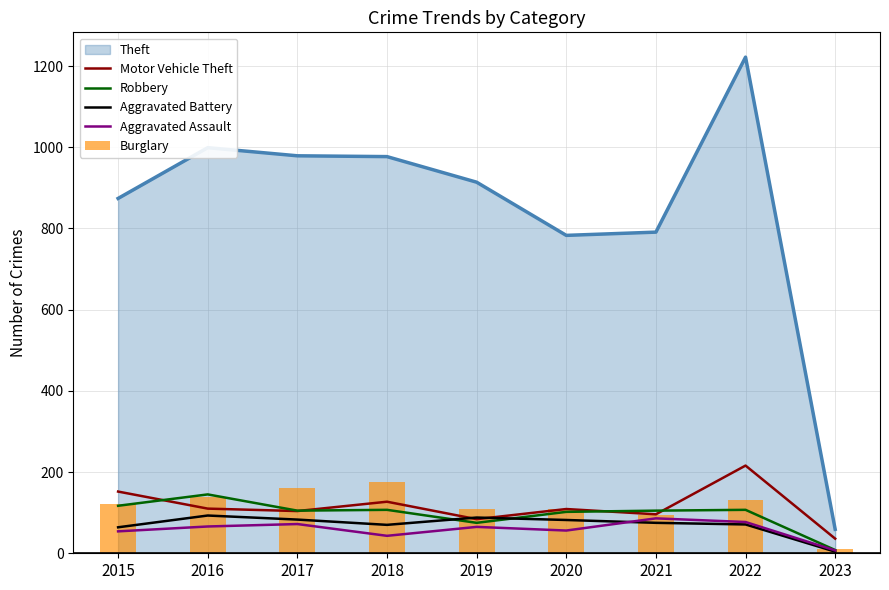

Read the Robbery value at 2020.

102